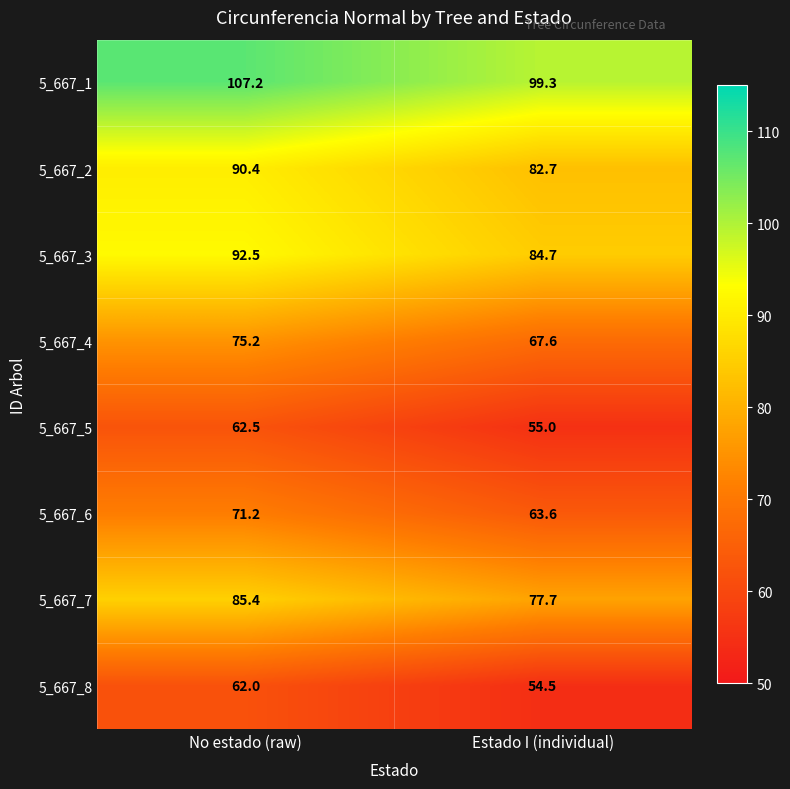

Which series changed the most between No estado (raw) and Estado I (individual)?

5_667_1